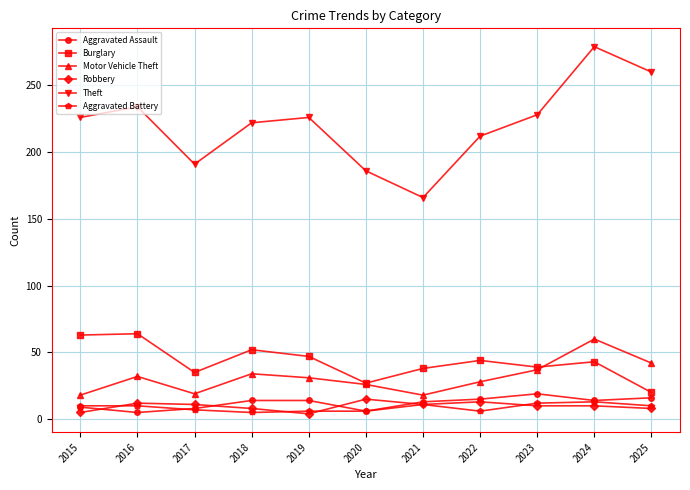

What is the highest value of the Theft series?

279